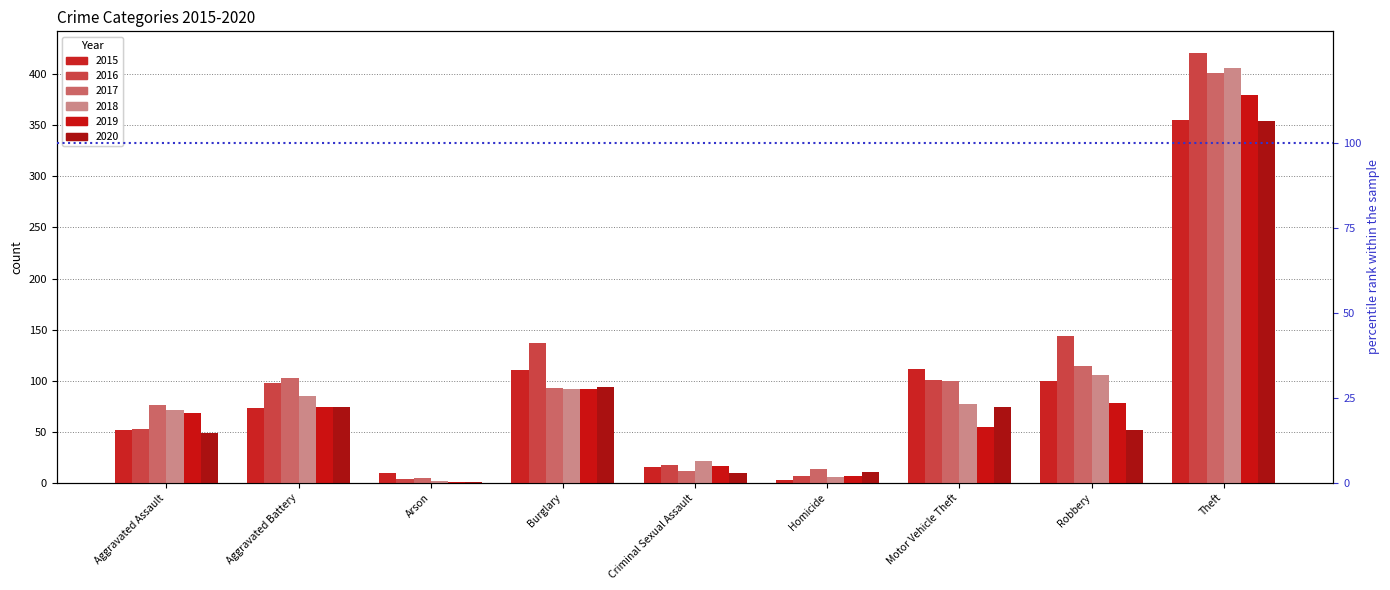

Are the bars grouped side by side (vs. stacked)?

Yes